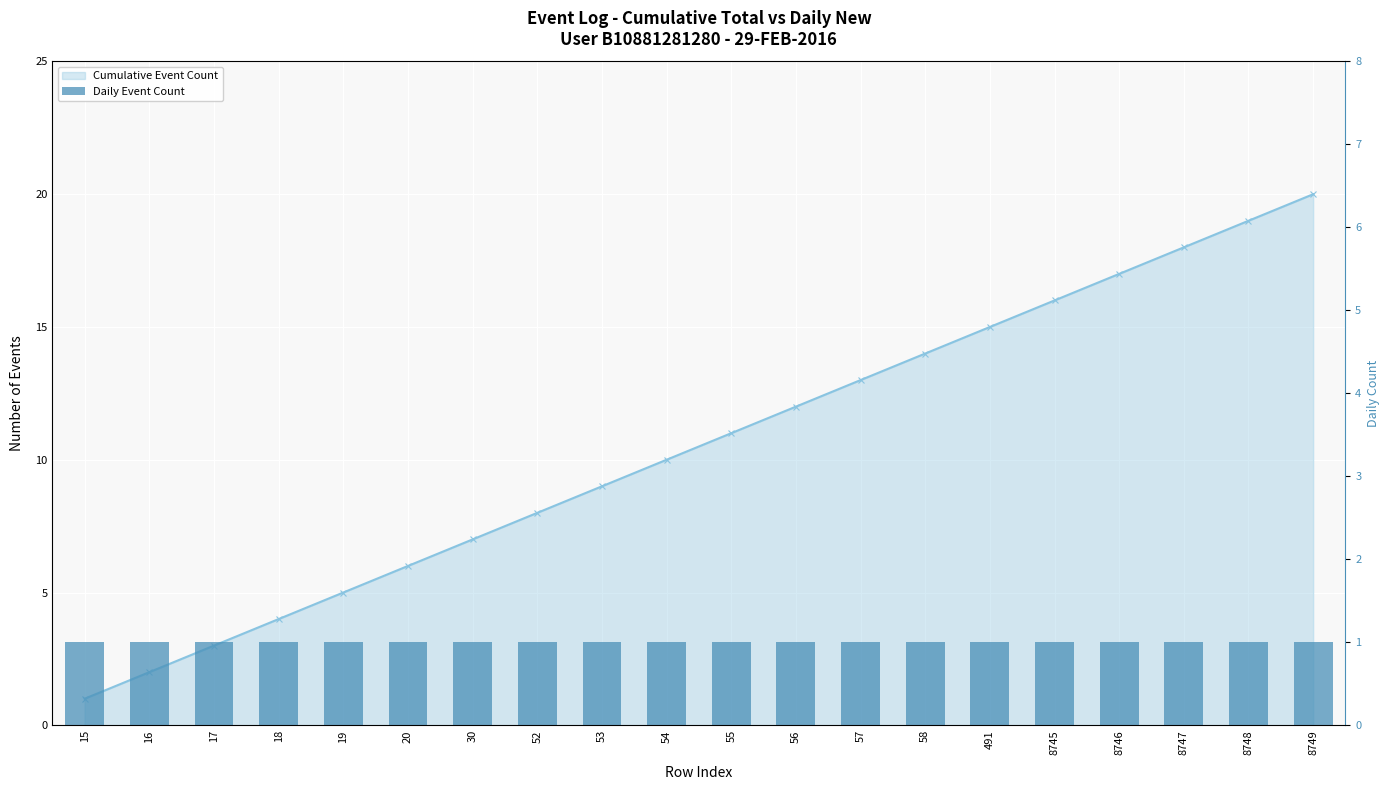

Are the bars horizontal?

No